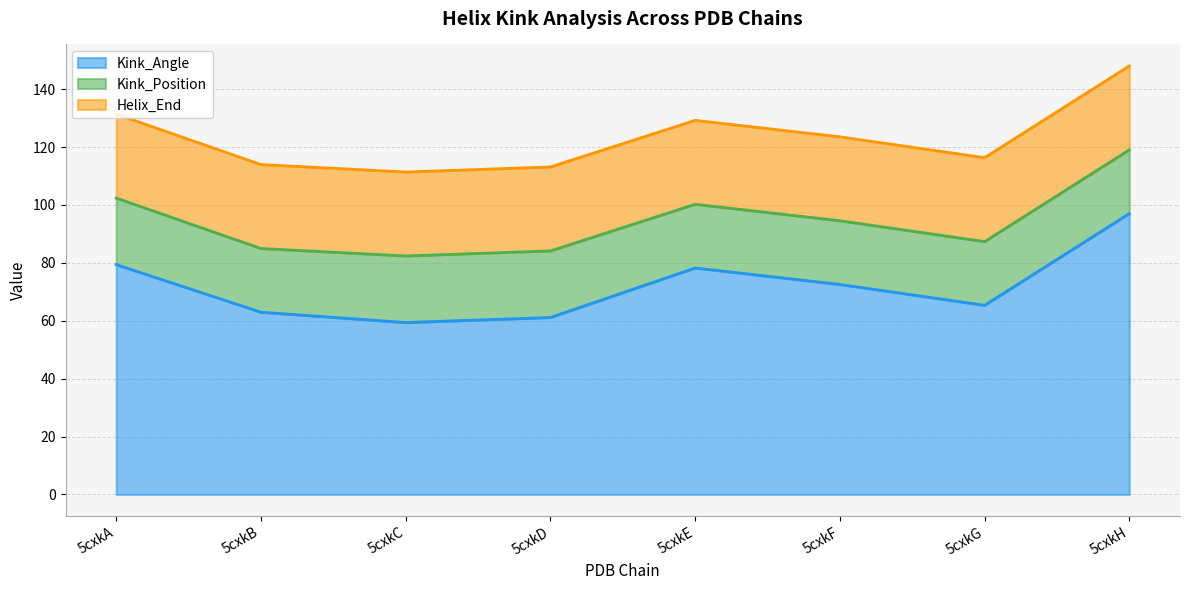

Which series changed the most between 5cxkD and 5cxkF?

Kink_Angle